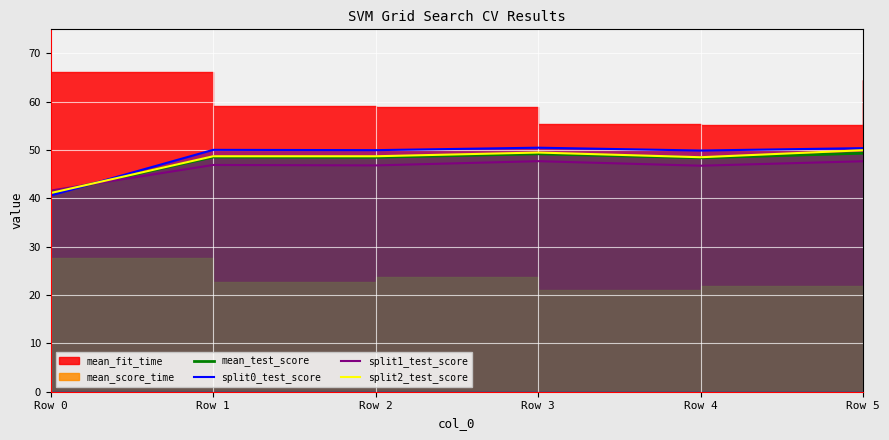

Is the value of mean_test_score at Row 5 greater than the value of split2_test_score at Row 3?

No